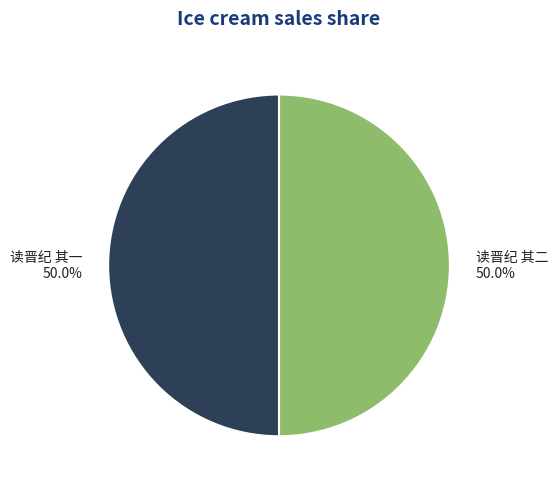

Is the sum of 读晋纪 其一 and 读晋纪 其二 greater than half?

Yes